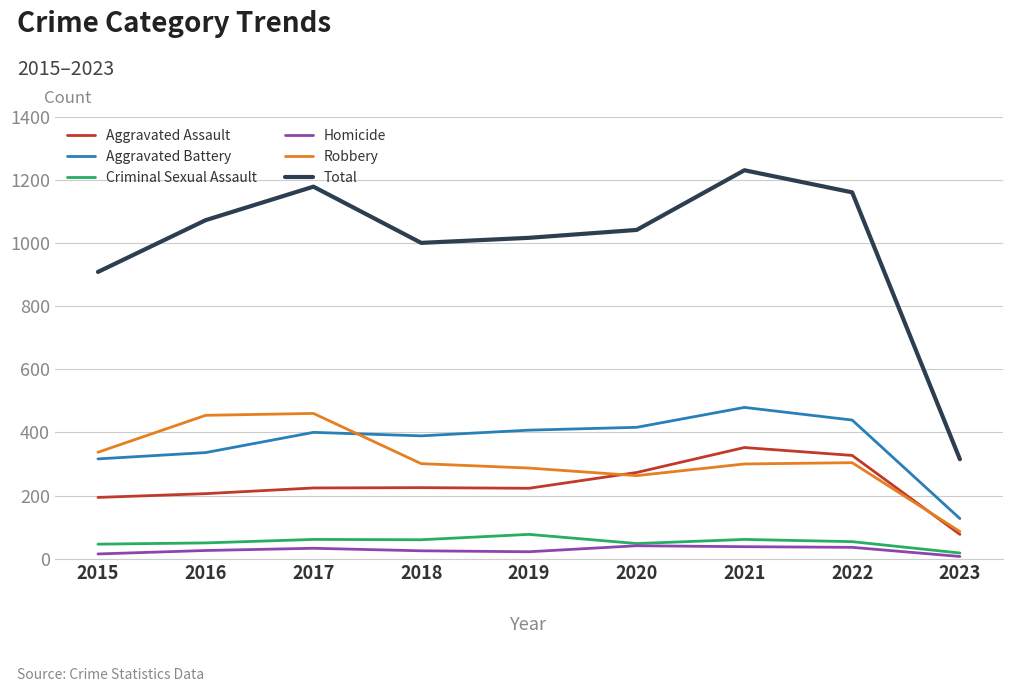

The value of Aggravated Battery at 2016 is 170. True or false?

False